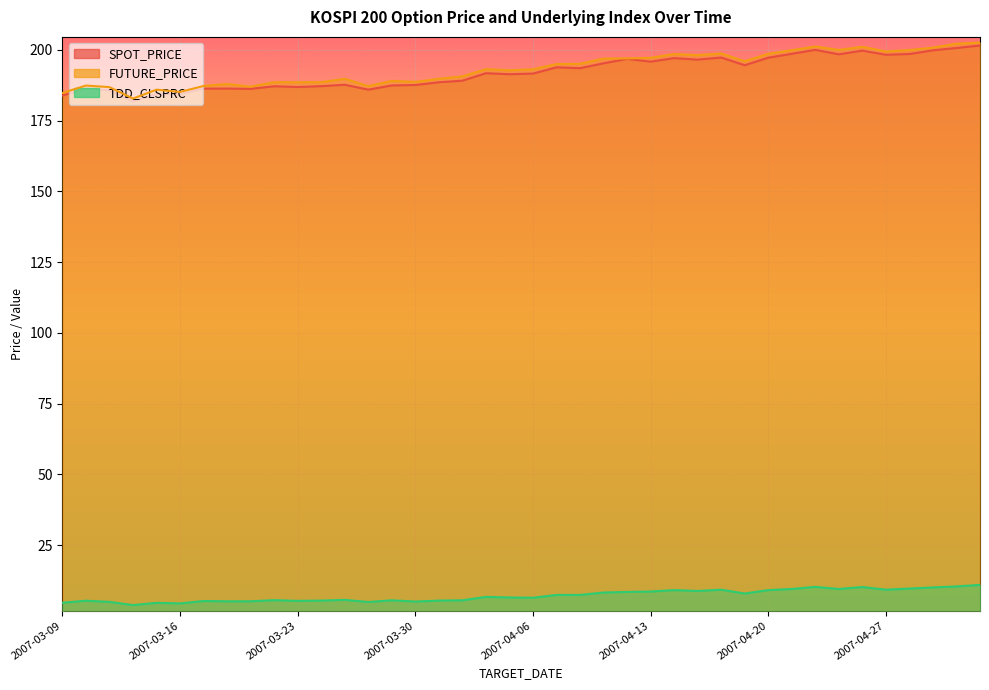

What is the smallest value displayed?

3.8